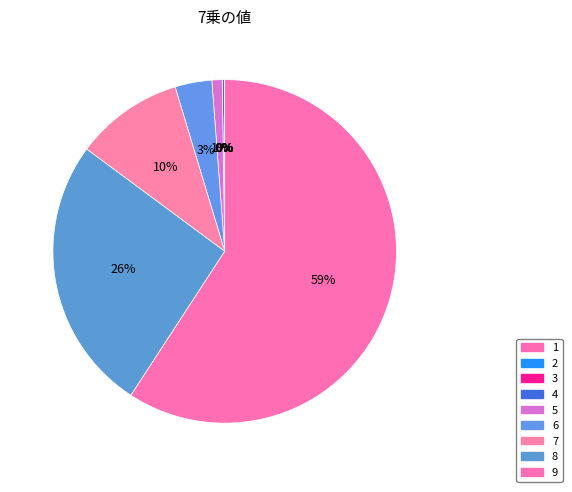

What is the majority slice?

9